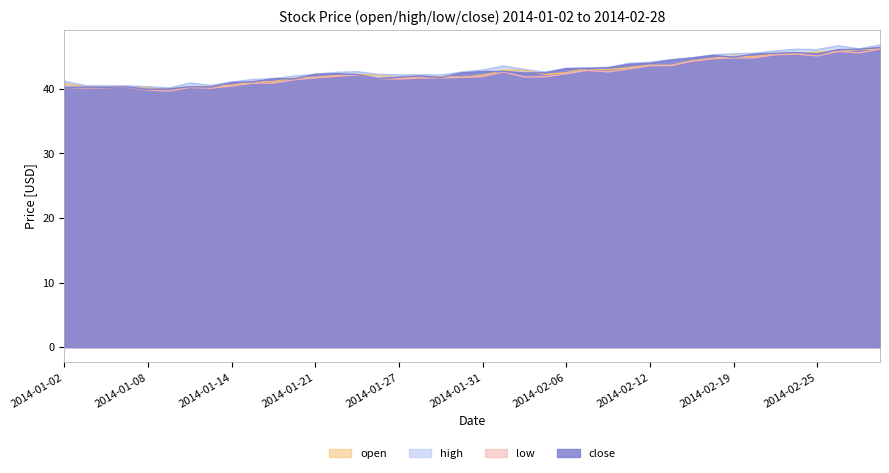

What is the label of the 20th point from the left?

2014-01-30